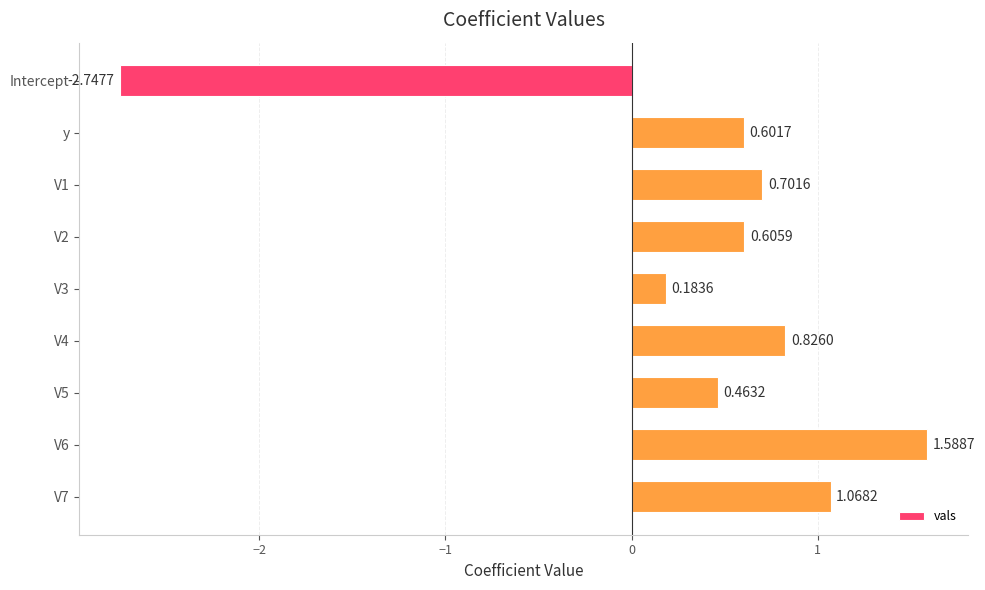

What is the label of the 8th bar from the bottom?

y